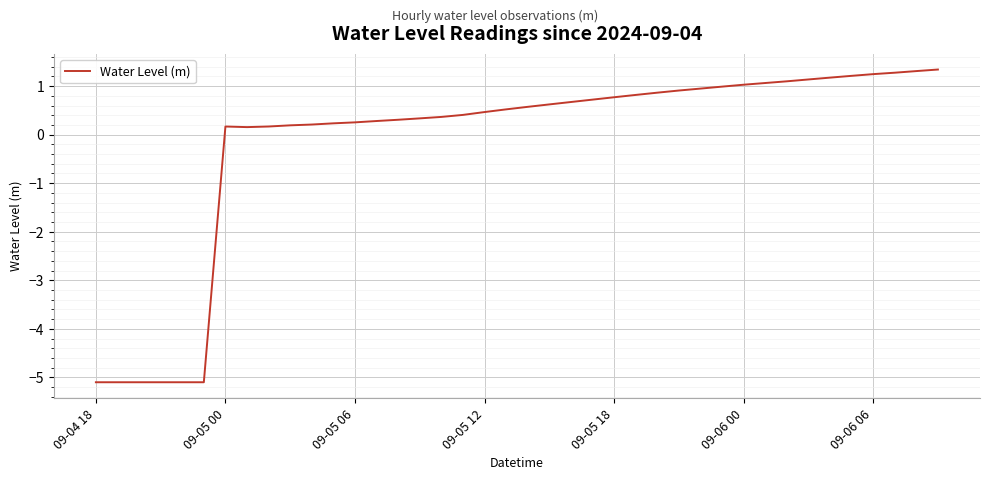

What is the greatest value displayed?

1.3